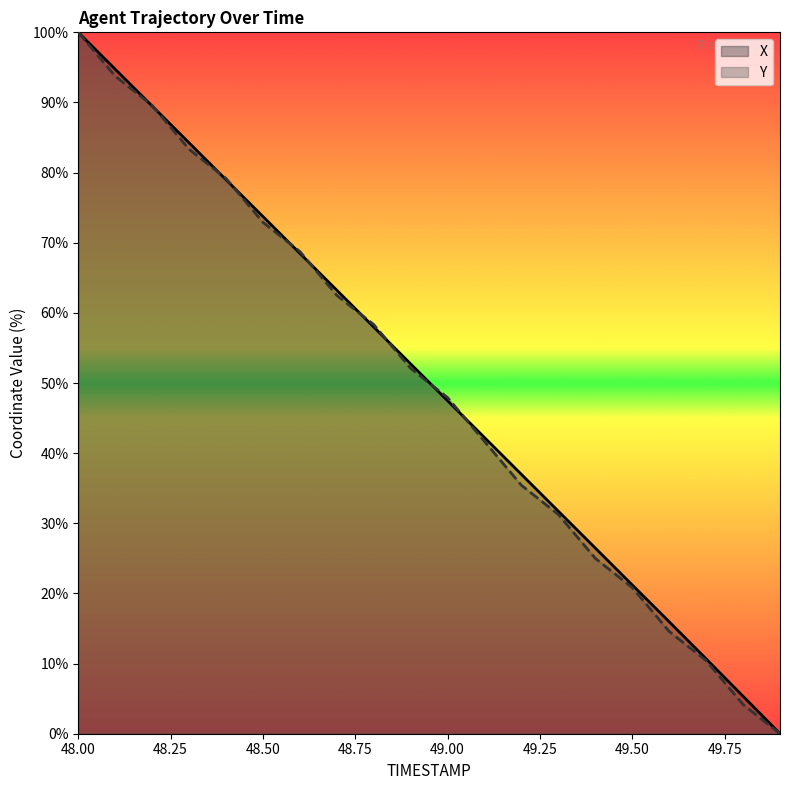

Which has a higher value, 48.2 or 49.5?

48.2